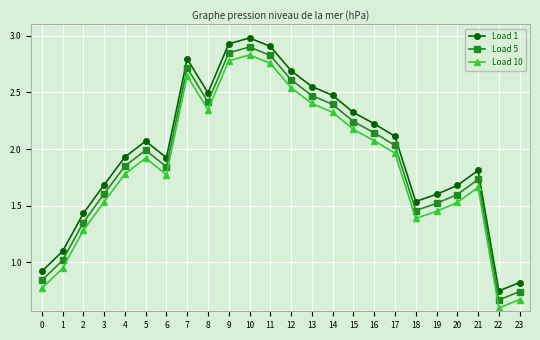

How many lines are shown in the chart?

3